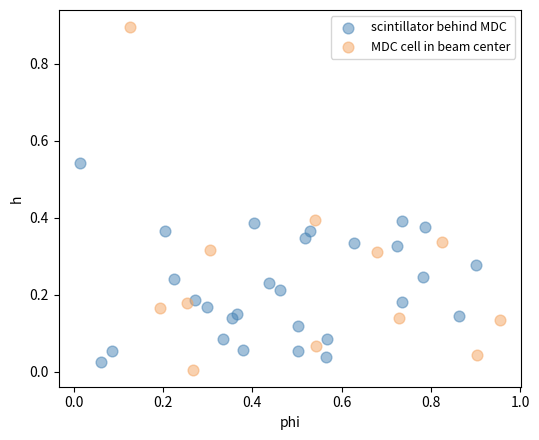

Which series contains the highest Y value?

MDC cell in beam center